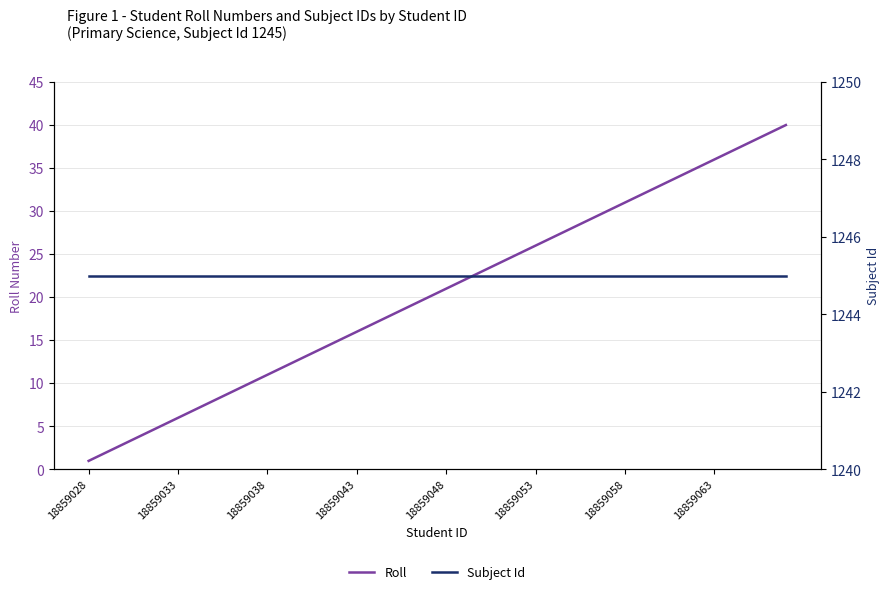

The Roll series shows 30 at 16. True or false?

False